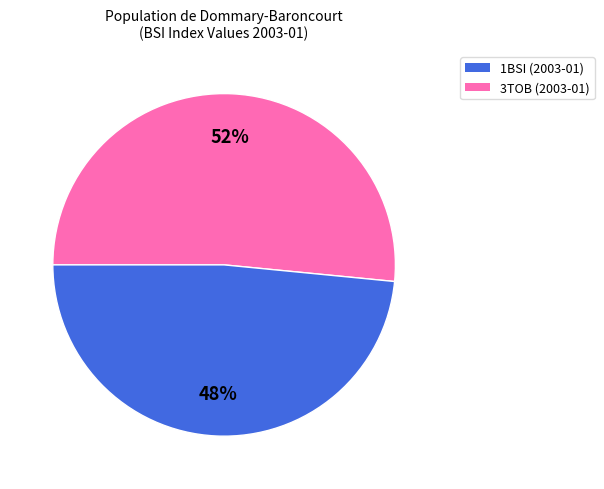

Does any single category account for the majority?

Yes